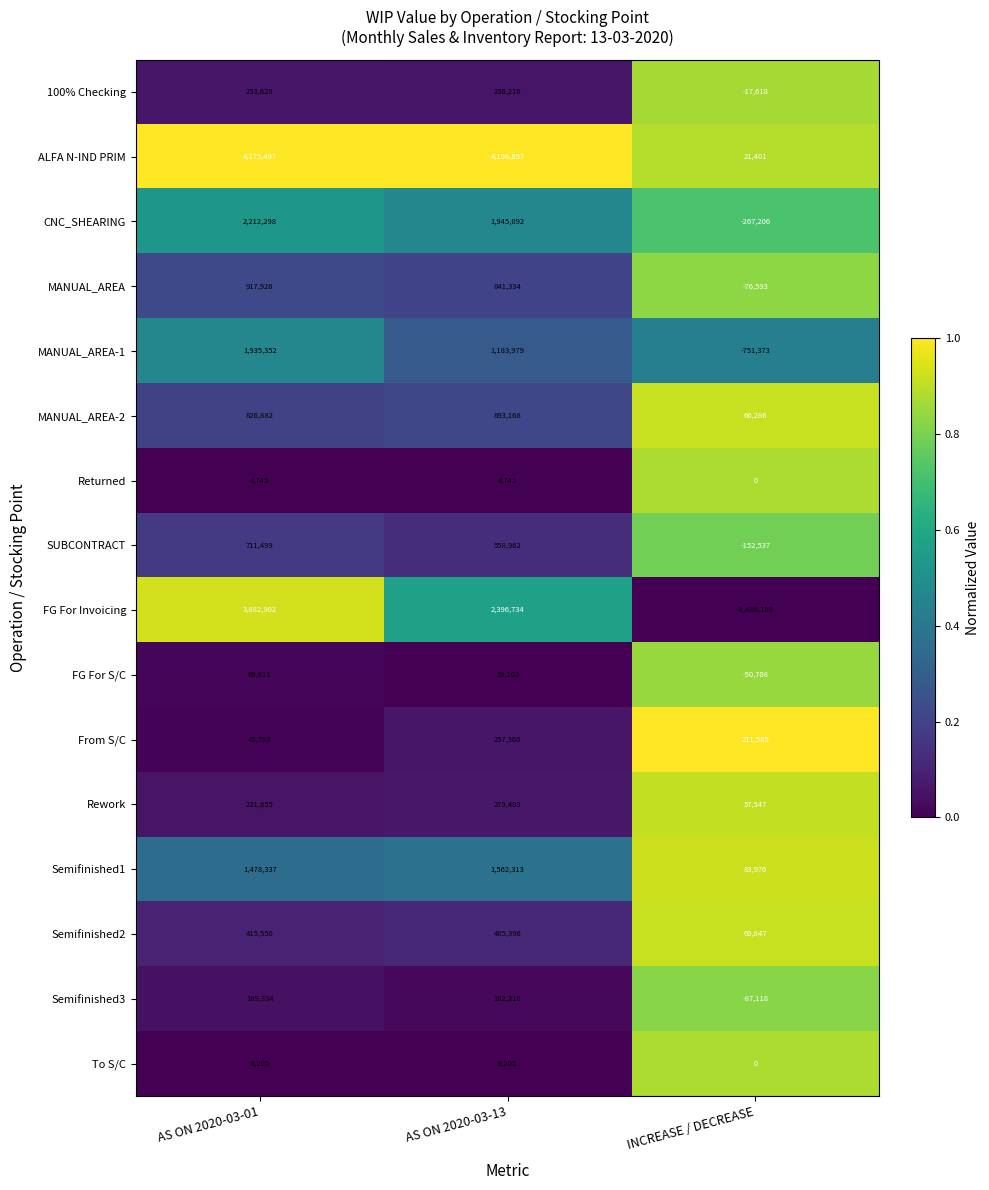

How many data points does each series have?

3